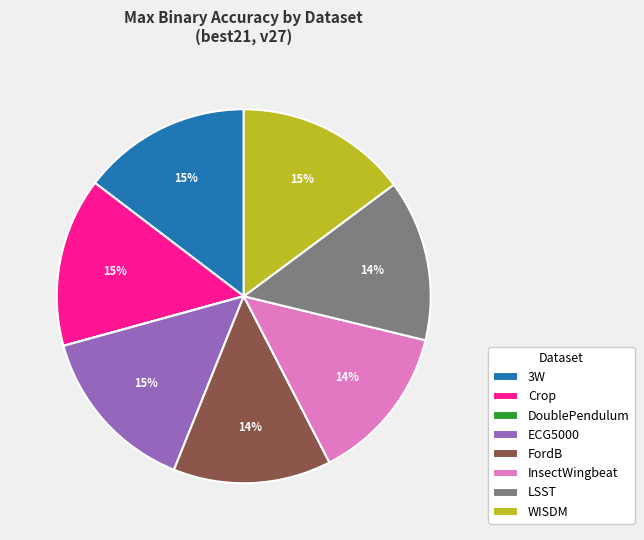

Is there a majority slice in this chart?

No